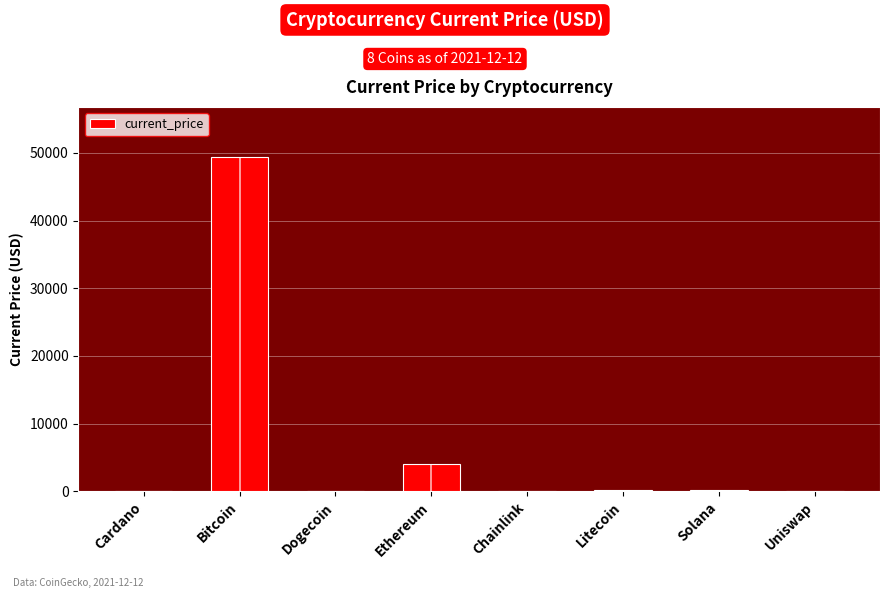

Reading right to left, transcribe all the data shown in this chart.

Uniswap=15.7	Solana=169.7	Litecoin=156.7	Chainlink=19.7	Ethereum=4055.7	Dogecoin=0.2	Bitcoin=49393.0	Cardano=1.4